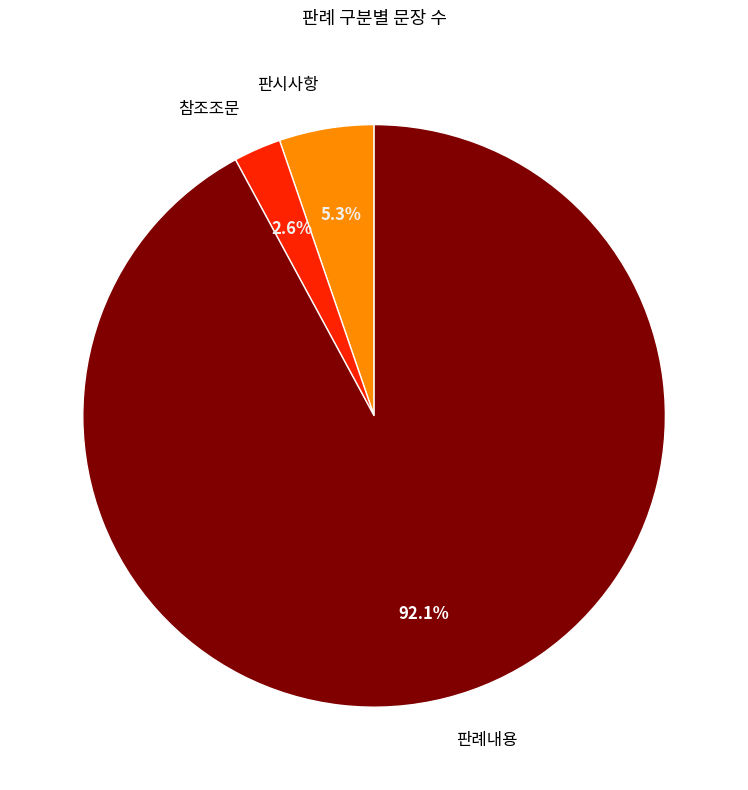

Which slice is the smallest?

참조조문